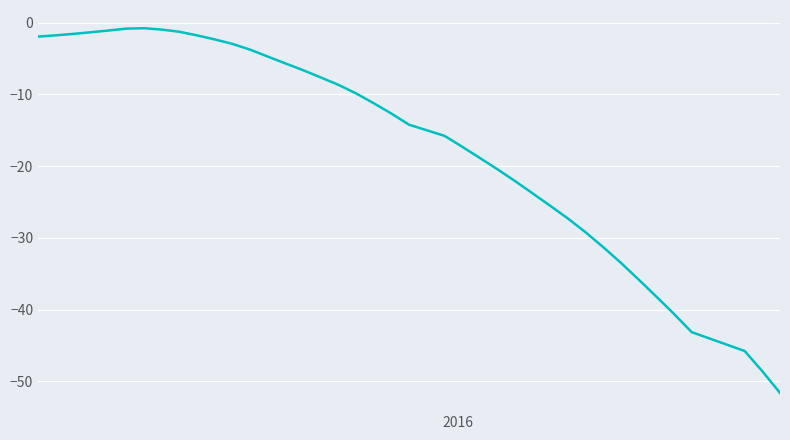

What is the difference between the maximum and minimum values?

50.9